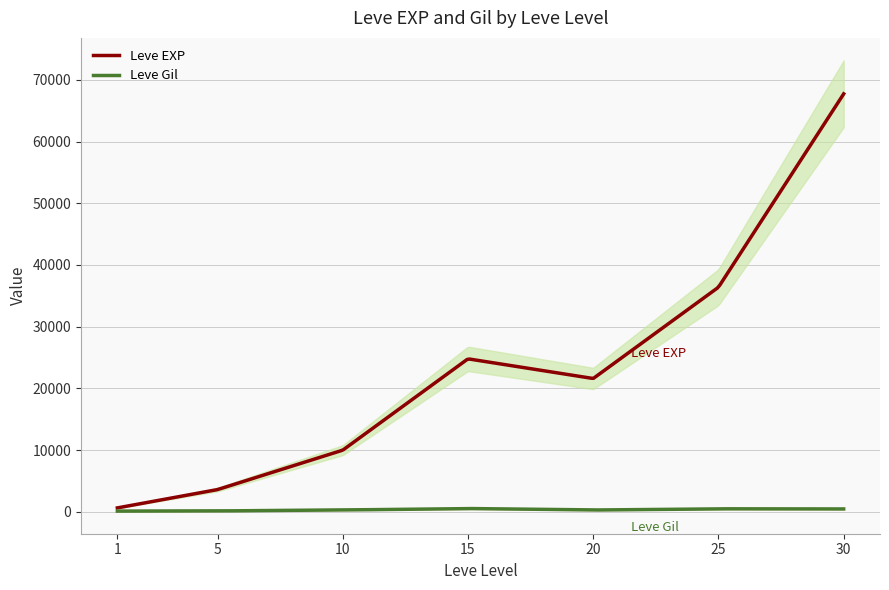

The value of Leve Gil at 25 is 485. True or false?

True